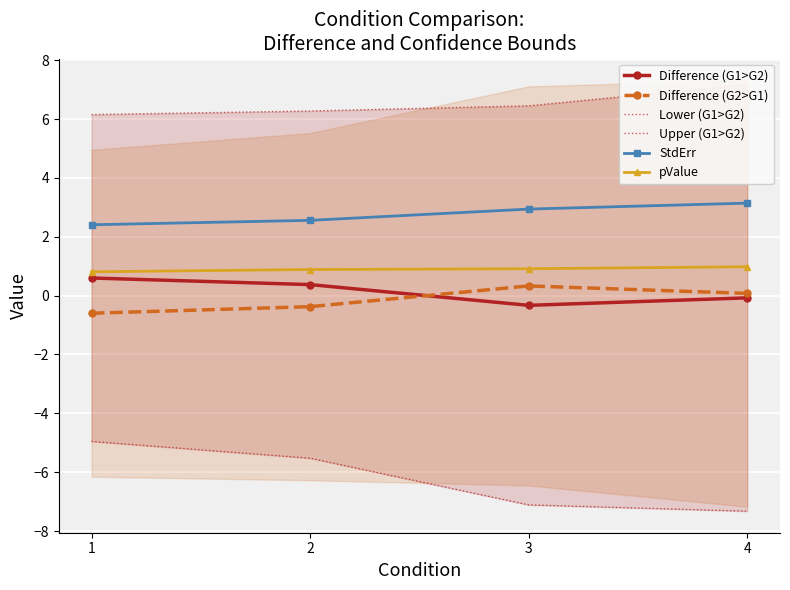

Which series has the largest total across all categories?

Upper (G1>G2)